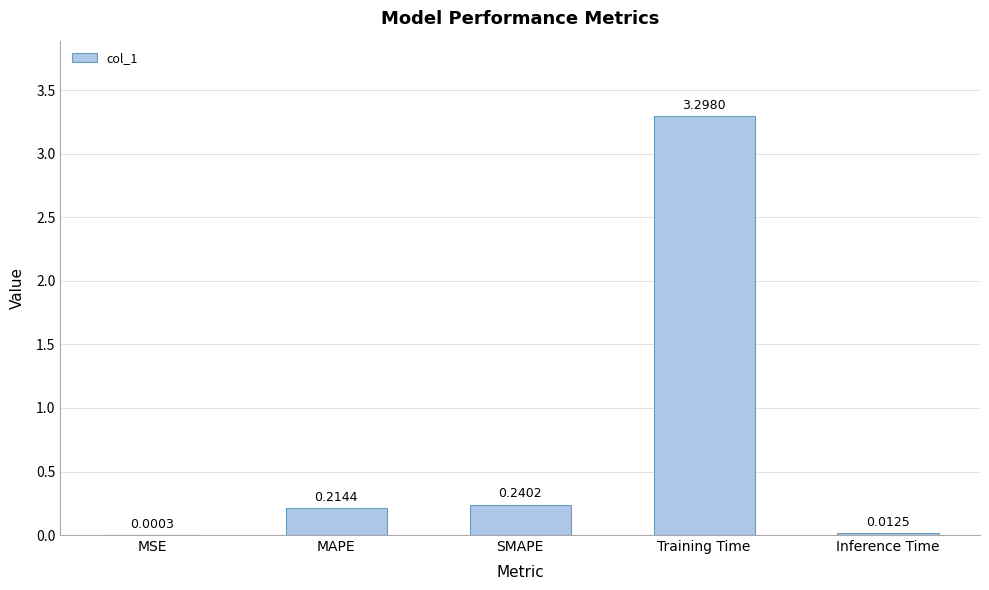

What is the sum of the values at SMAPE and MAPE?

0.5